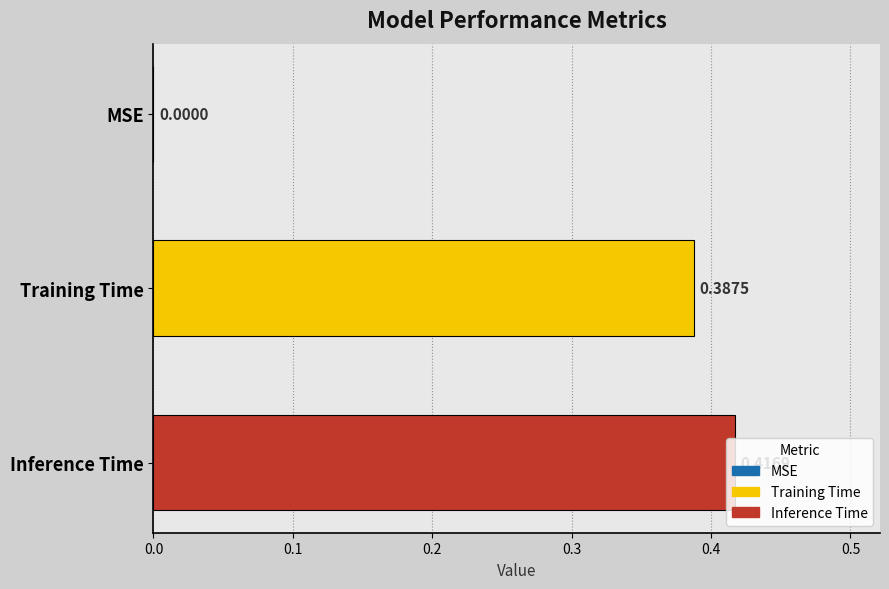

How many values are above zero?

2